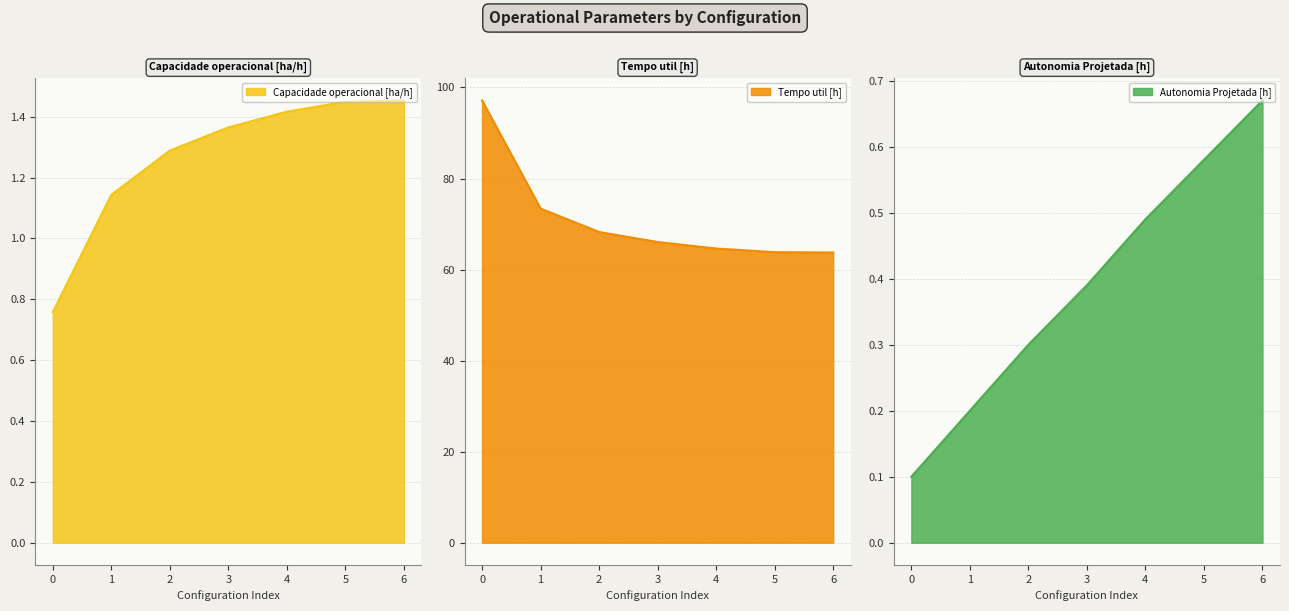

What value does the Tempo util [h] series have at 2?

68.2